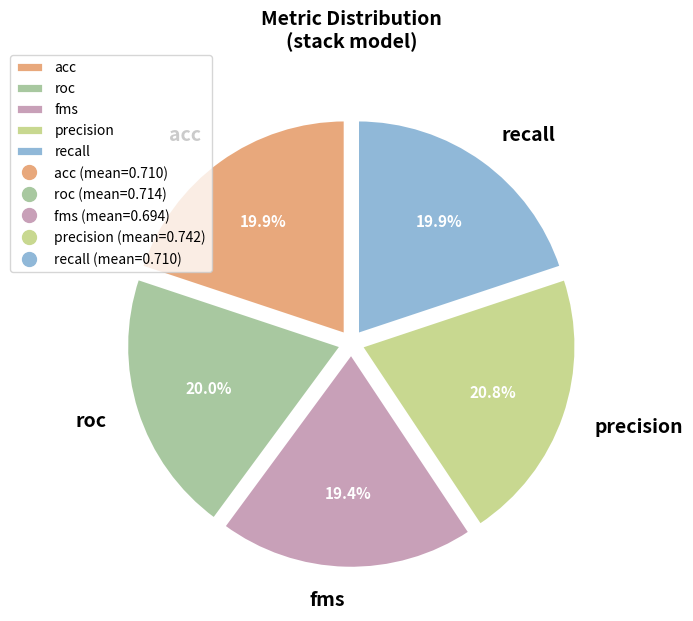

To the nearest percent, what is the combined percentage of recall and precision?

41%